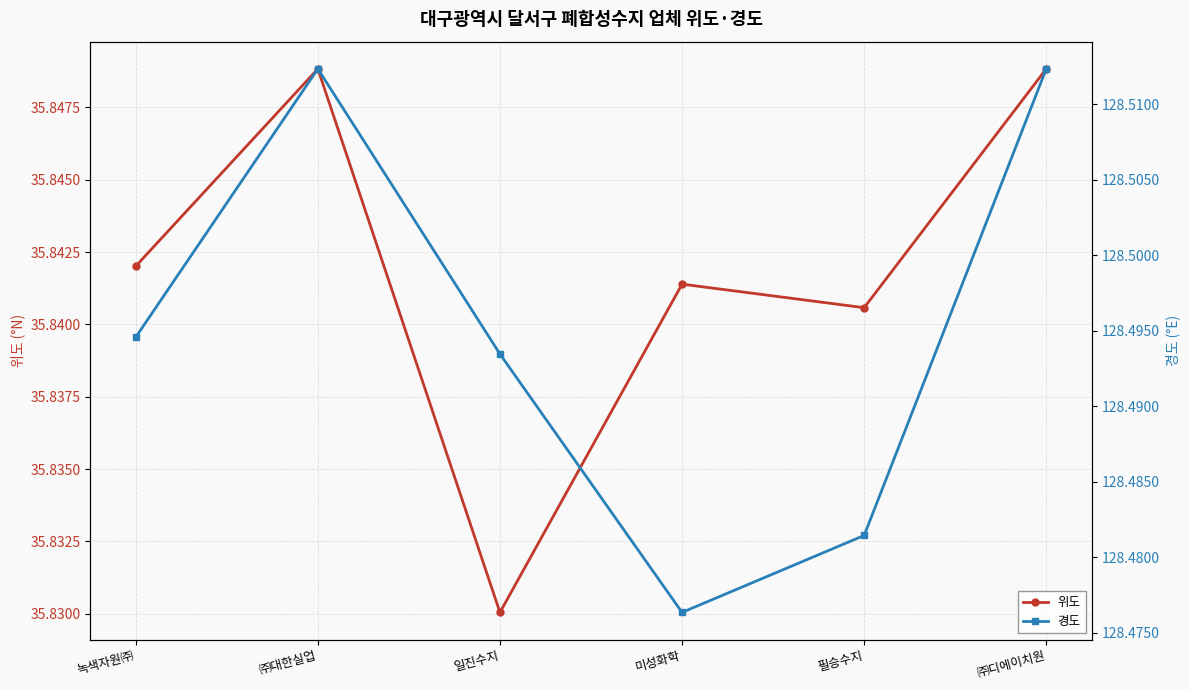

At how many categories does at least one series exceed 106?

6